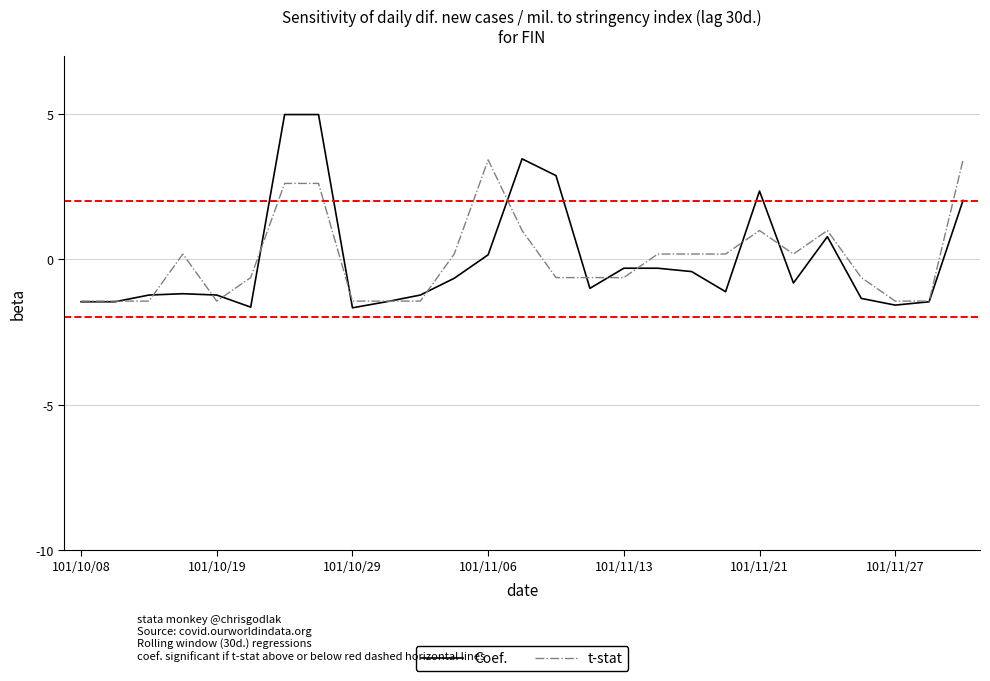

What is the minimum value shown in the chart?

-1.7